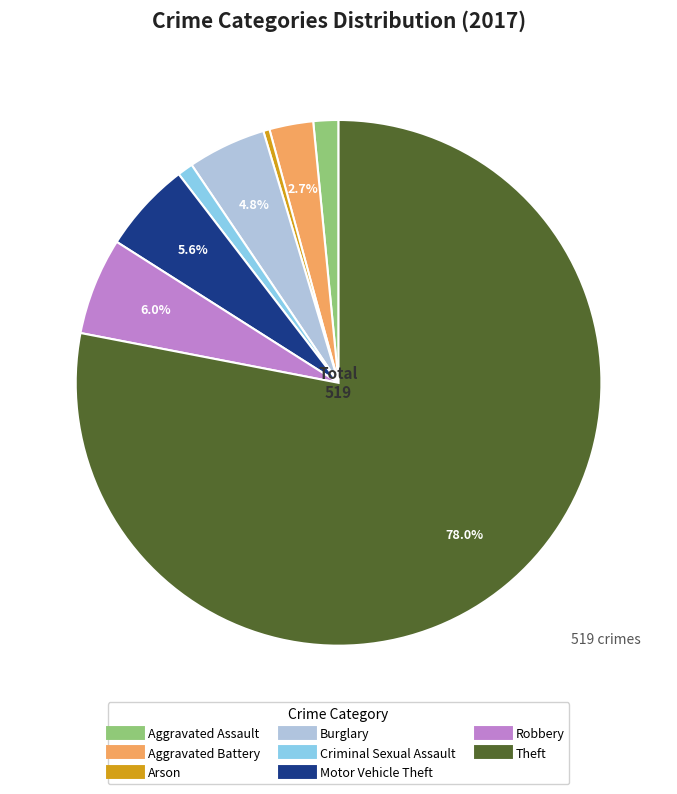

What is the ratio of the value at Aggravated Battery to the value at Motor Vehicle Theft?

0.5